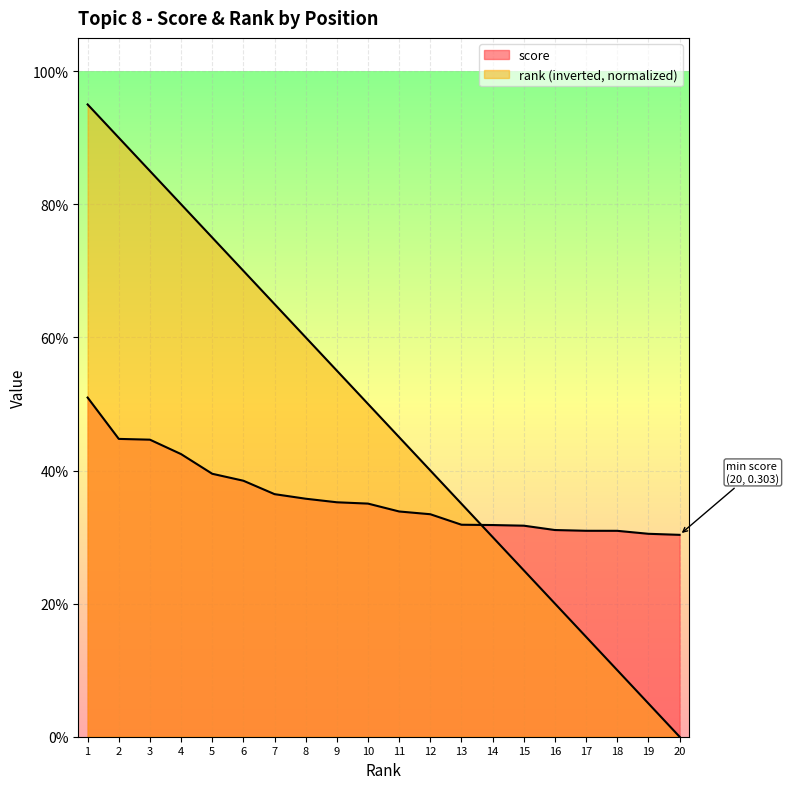

What are all the series names shown in the legend?

score, rank